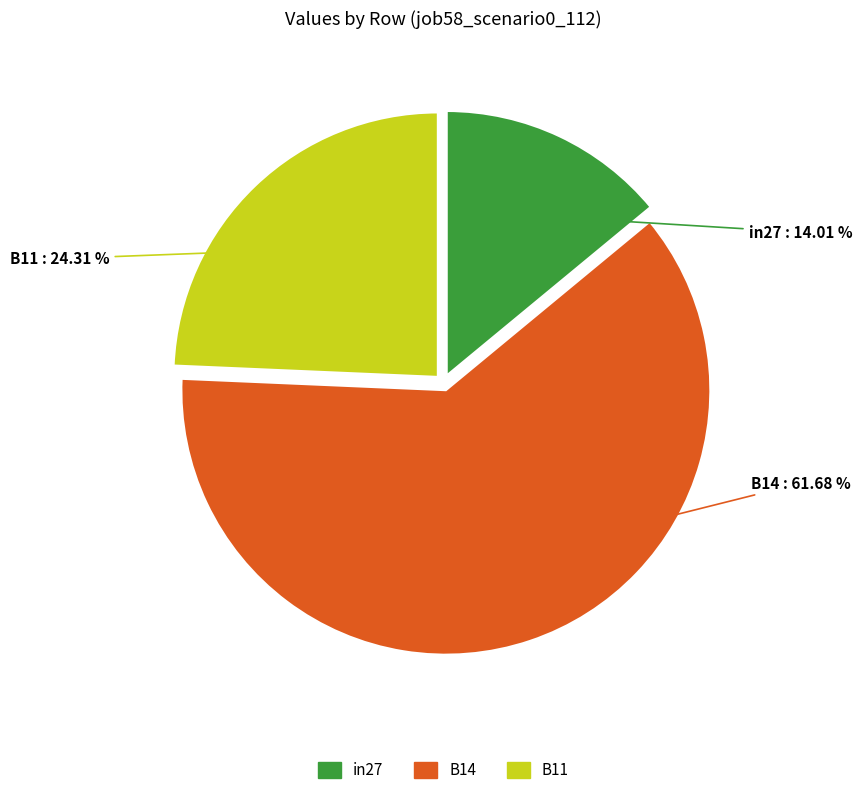

True or false: in27 accounts for 14% of the total.

True